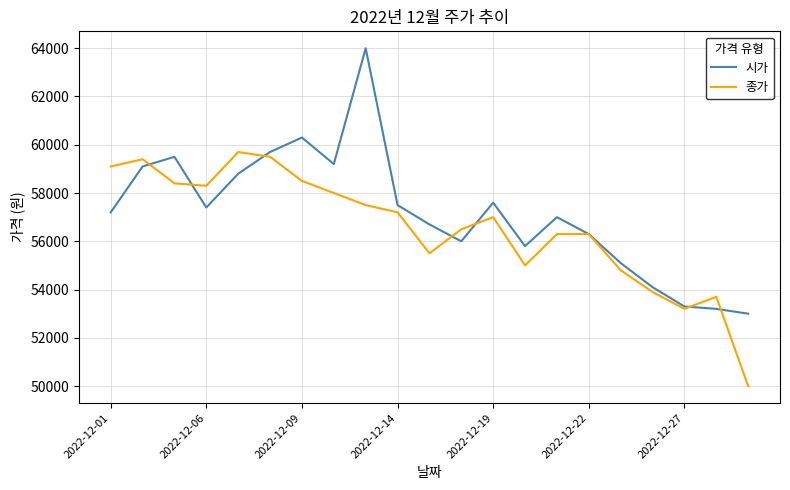

Rank the series by their maximum value, from highest to lowest.

시가, 종가